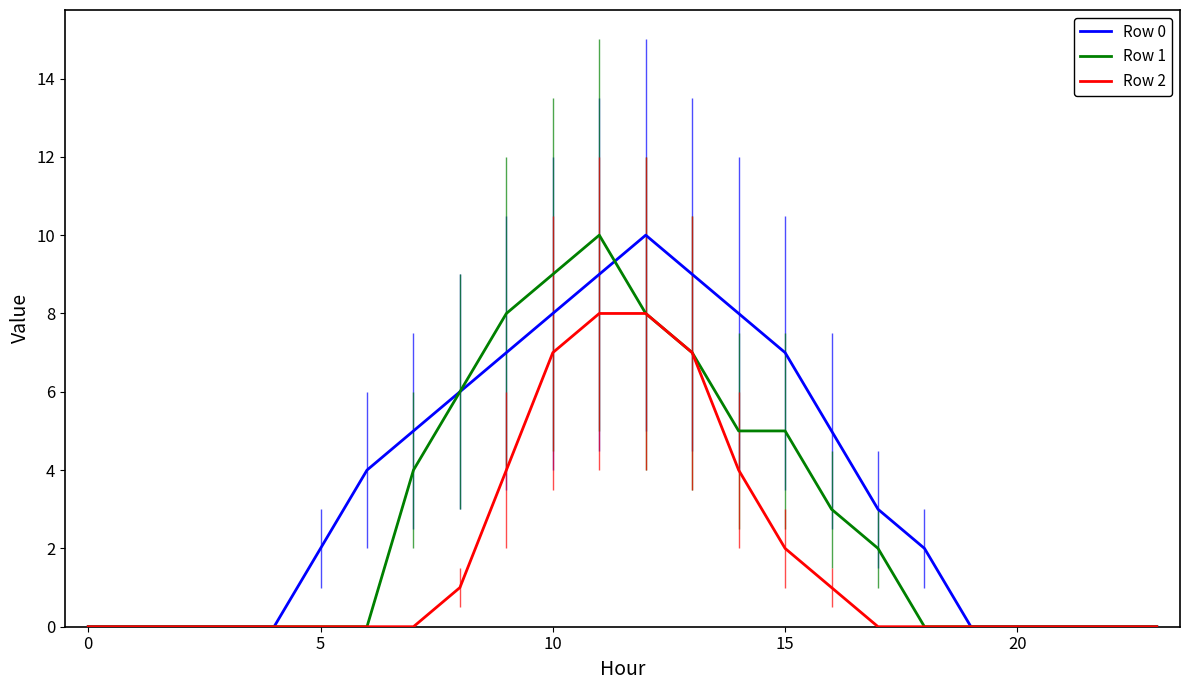

Which series has the largest total across all categories?

Row 0